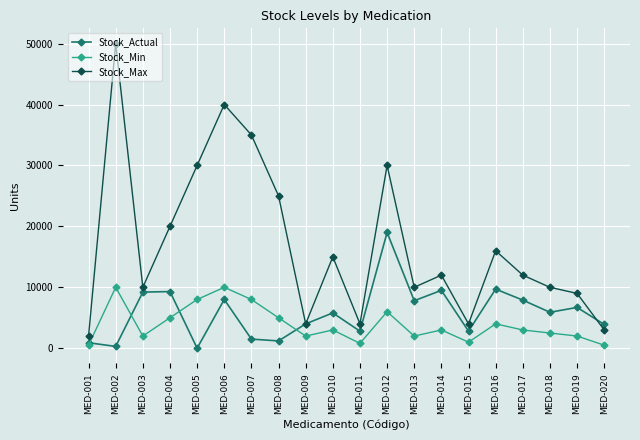

Which series has the widest spread of values?

Stock_Max